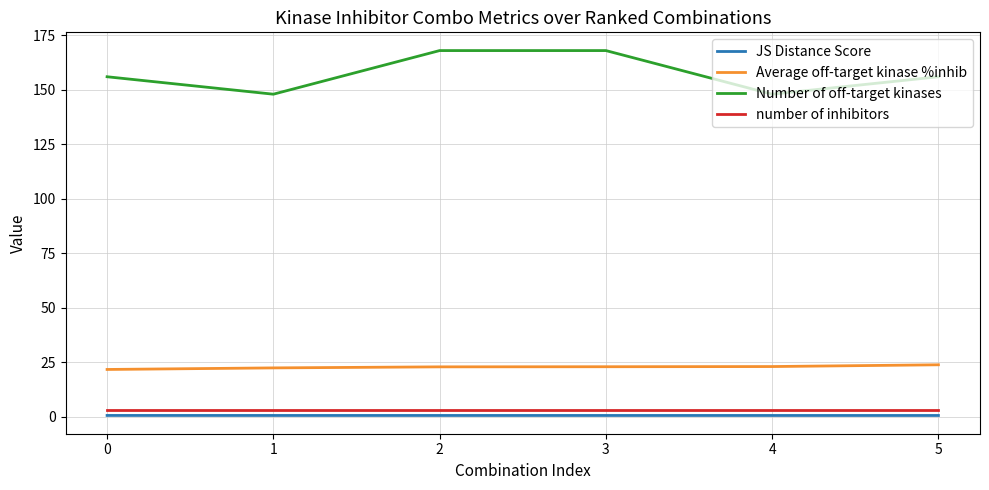

Is the value of JS Distance Score at 3 greater than the value of Average off-target kinase %inhib at 5?

No